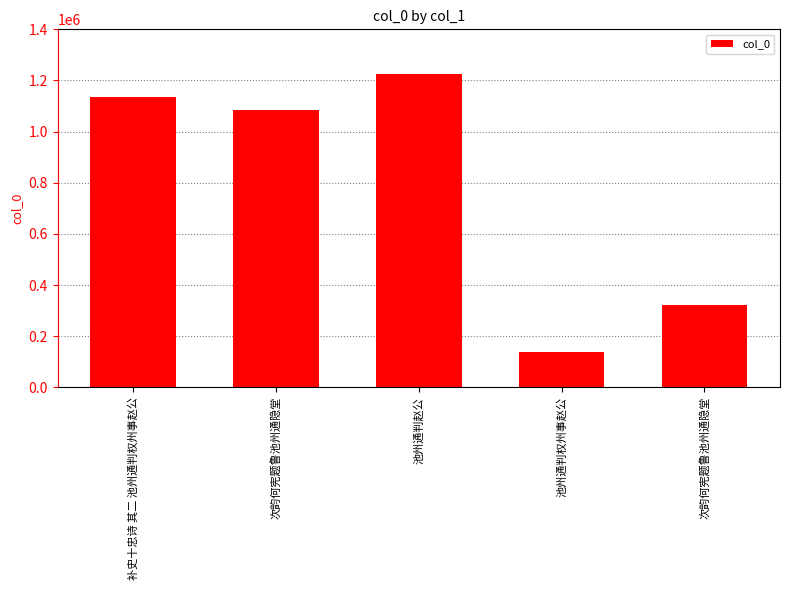

Read the value at 池州通判赵公, to the nearest 100.

1226700